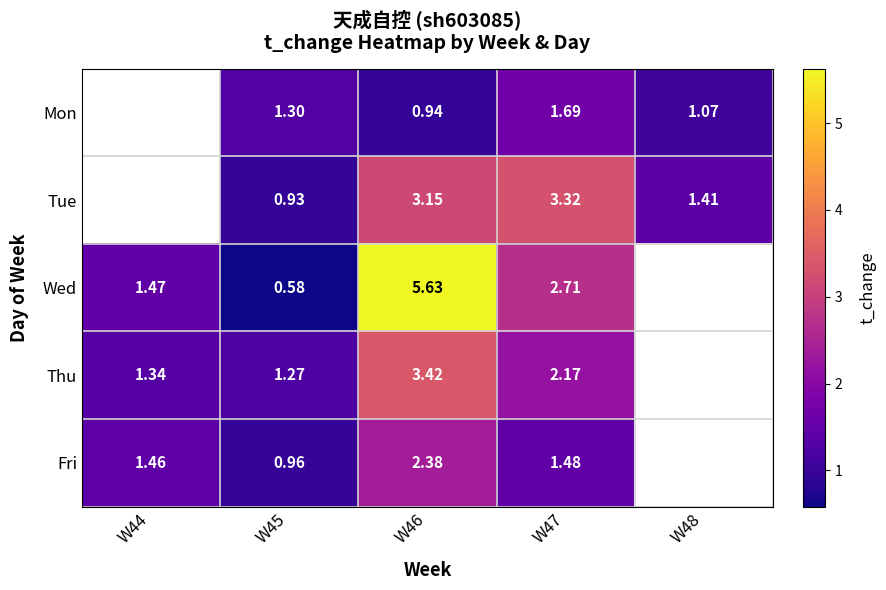

At which category is the sum across all series the highest?

W46